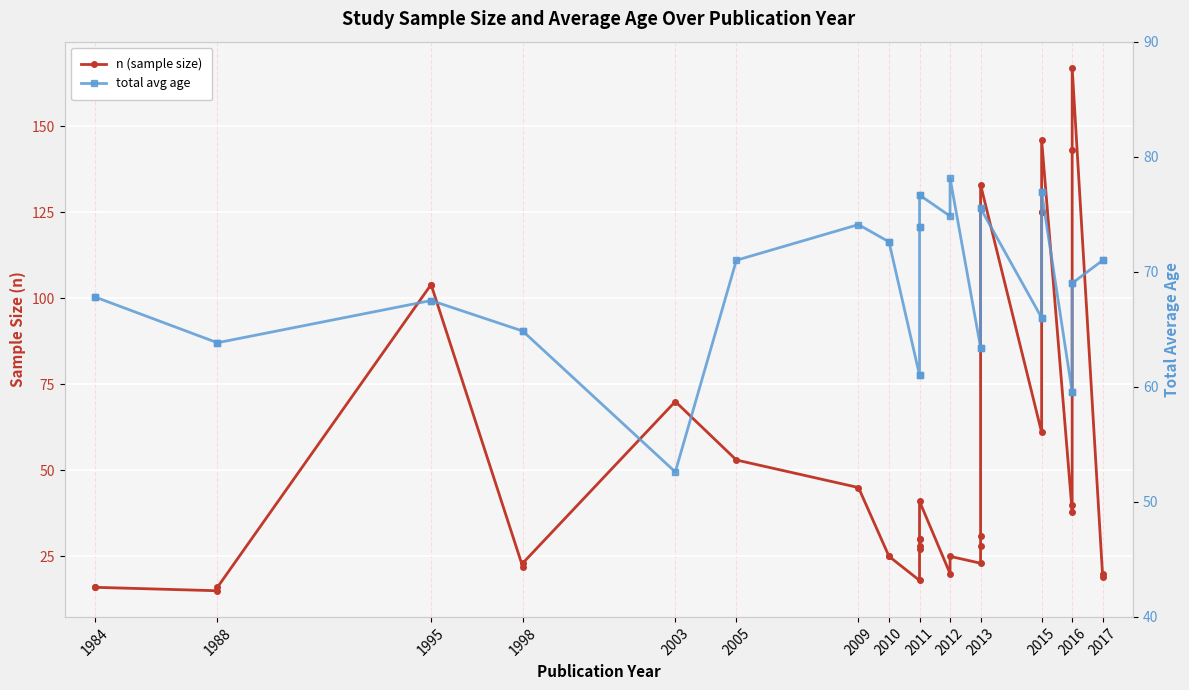

How many lines are shown in the chart?

2